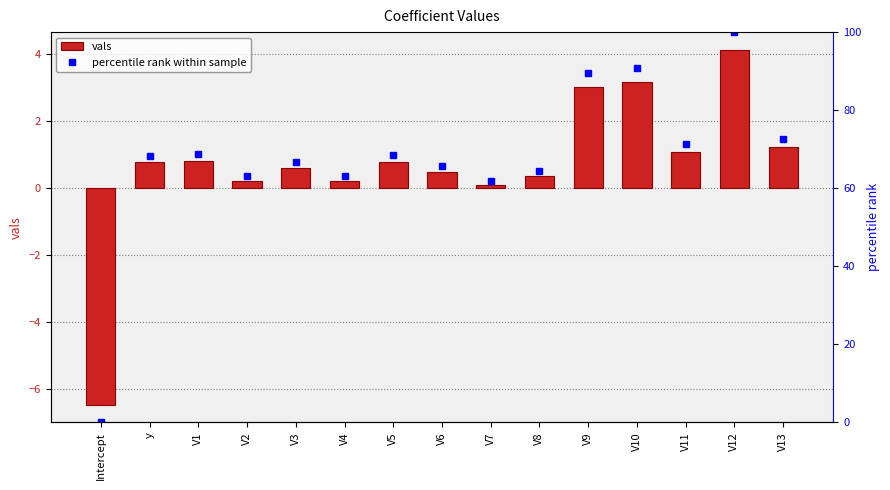

List the series in order of their overall mean, lowest first.

vals, percentile rank within sample